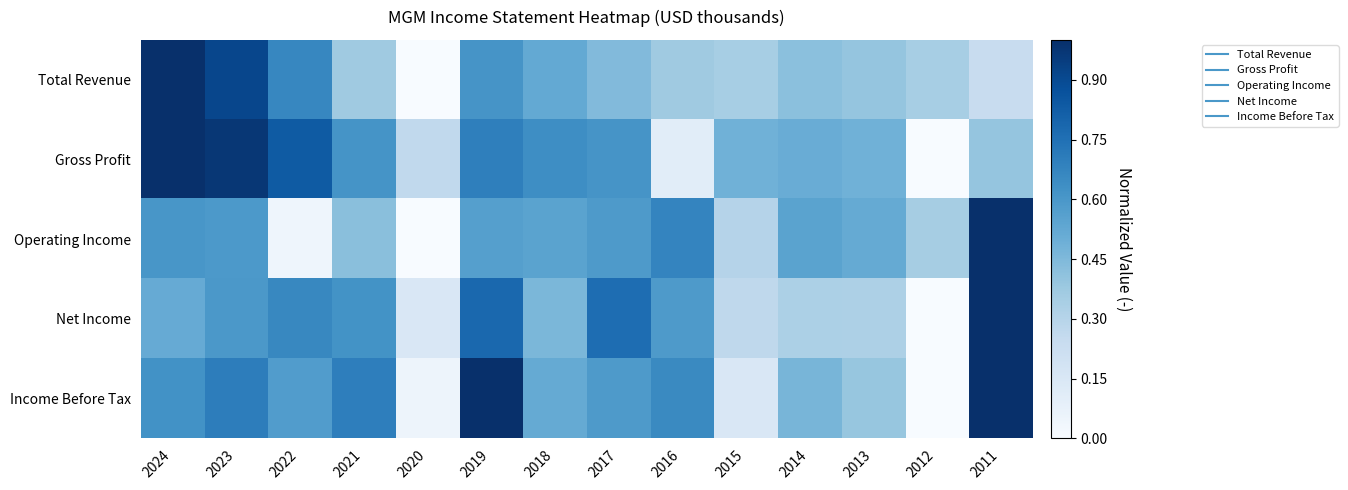

Between 2018 and 2022, which is larger?

2022